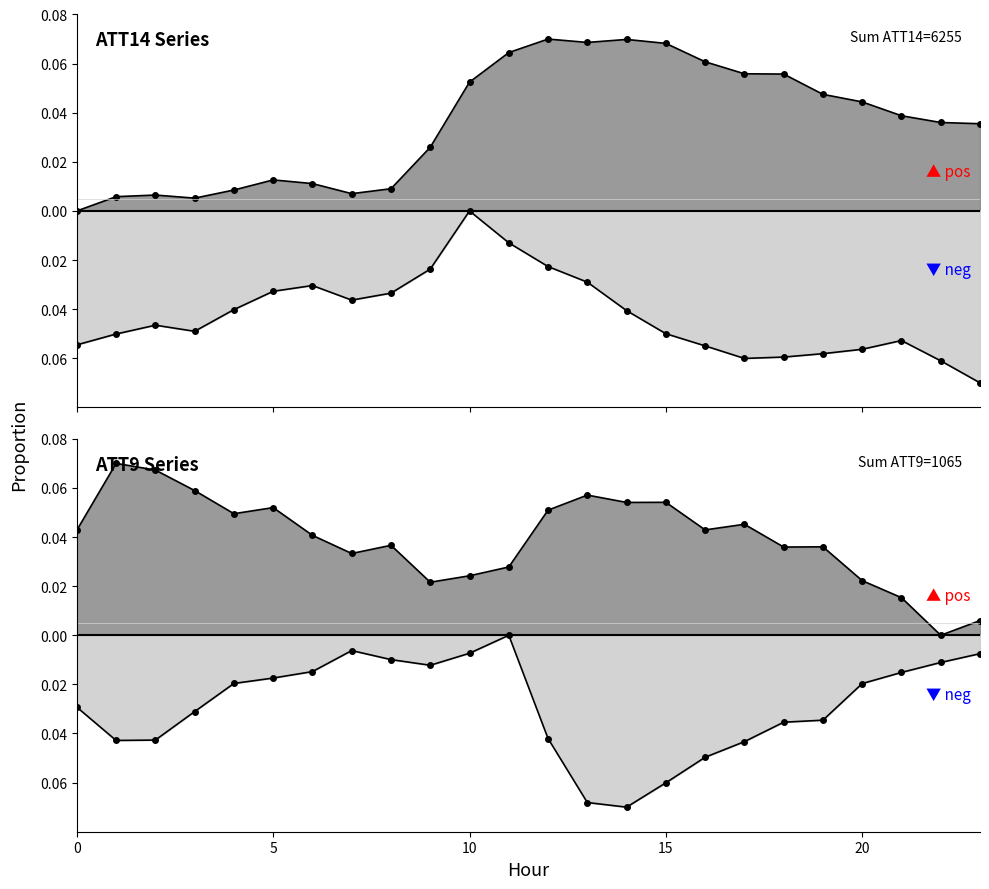

Which series has the largest range (max minus min)?

ATT9